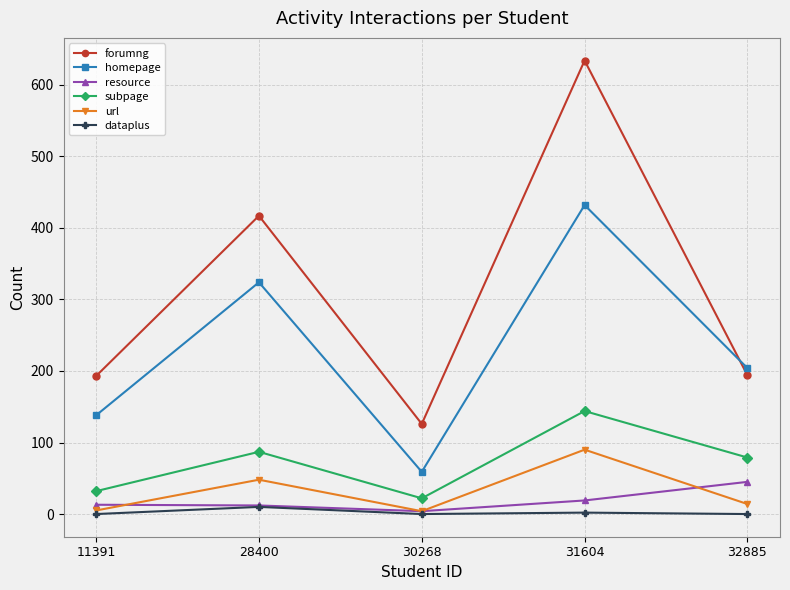

Read the forumng value at 11391, to the nearest 100.

200